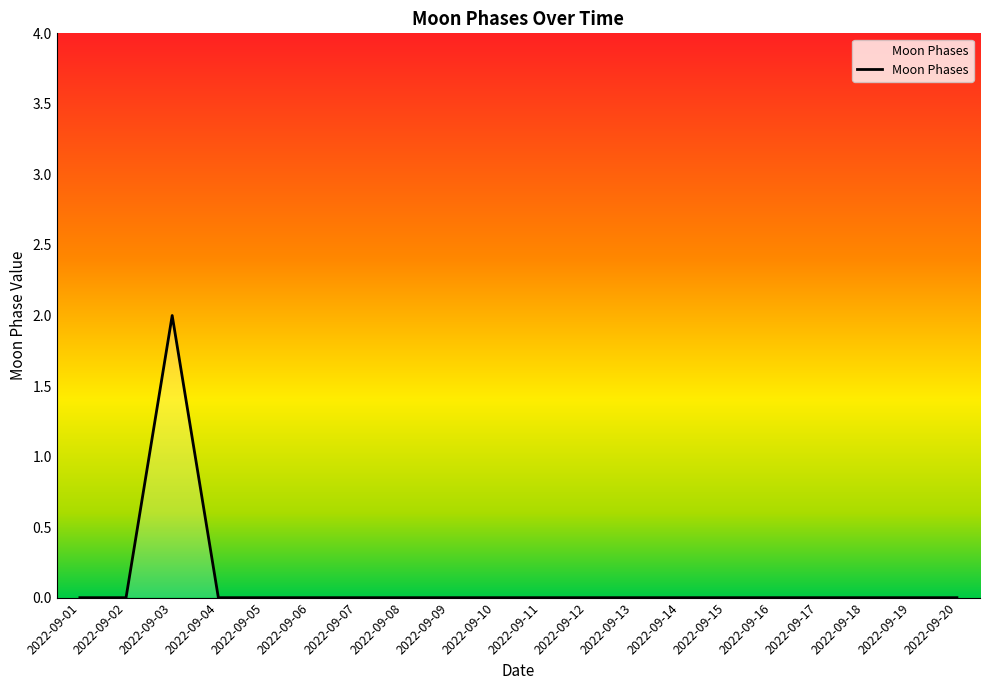

Which label corresponds to the largest value in the chart?

2022-09-03